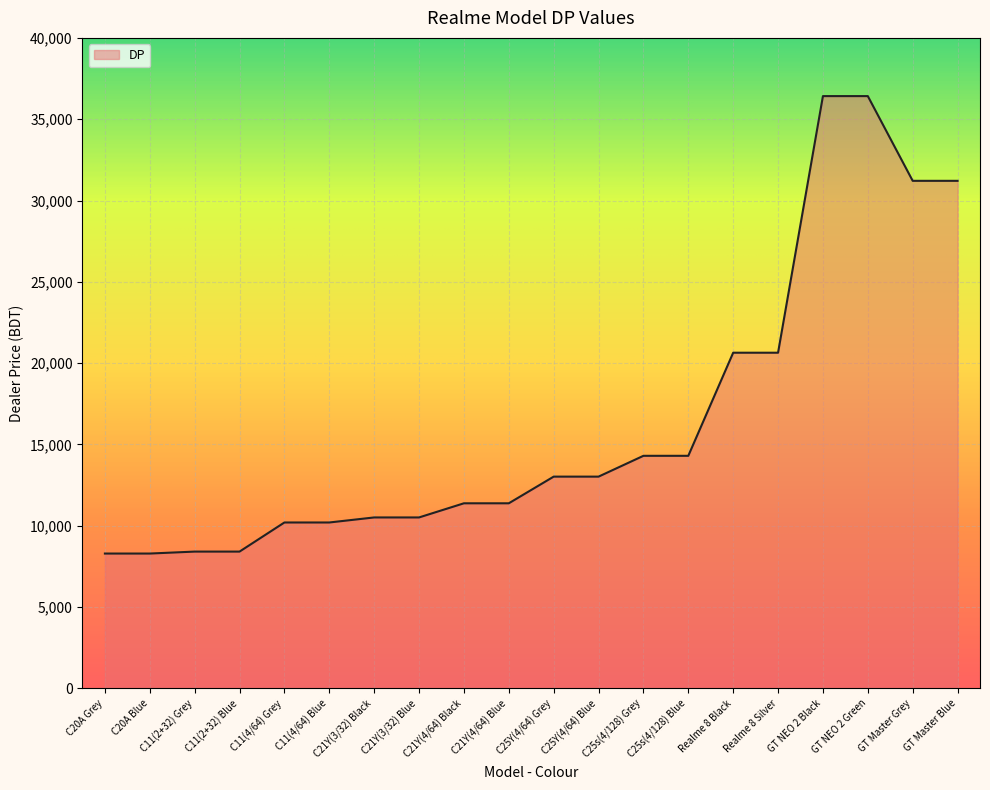

What is the maximum value shown in the chart?

36420